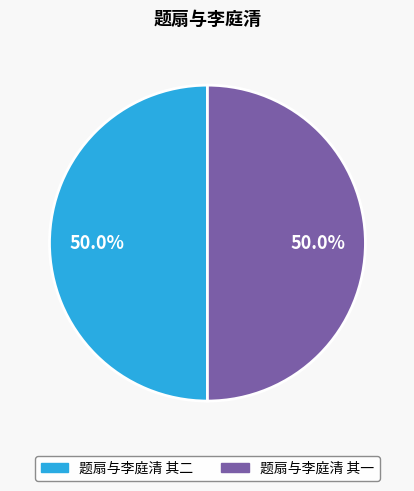

The 题扇与李庭清 其二 slice represents 50% of the pie. True or false?

True